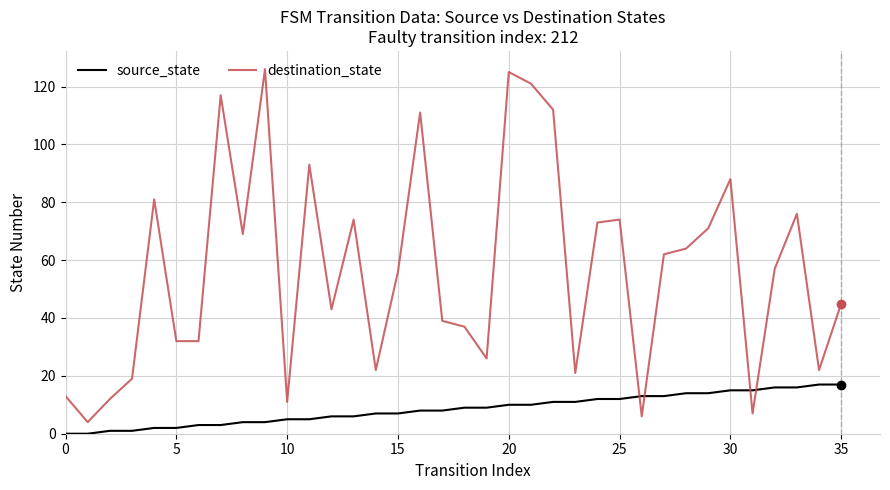

What is the sum of all destination_state values?

2041